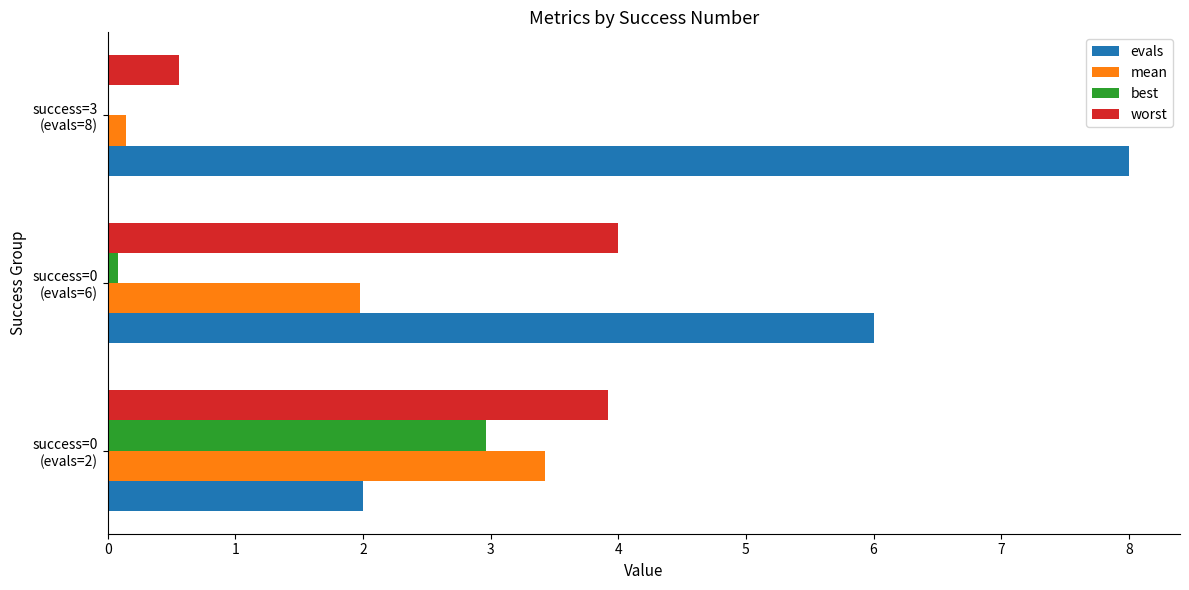

What is the greatest value displayed?

8.0